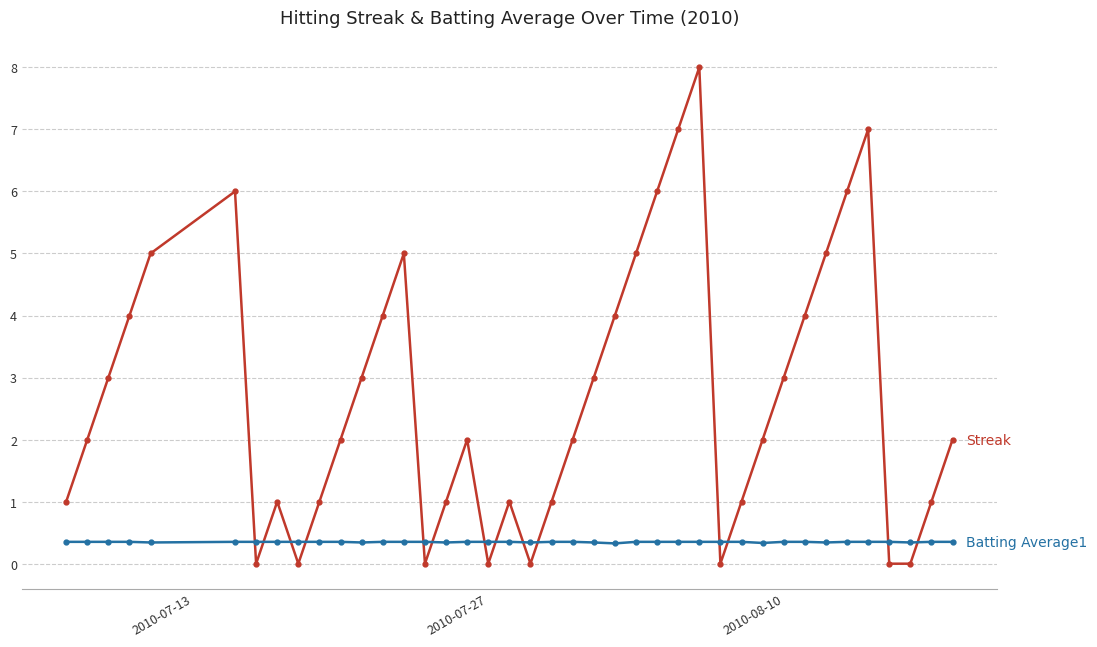

What is the maximum value shown in the chart?

8.0